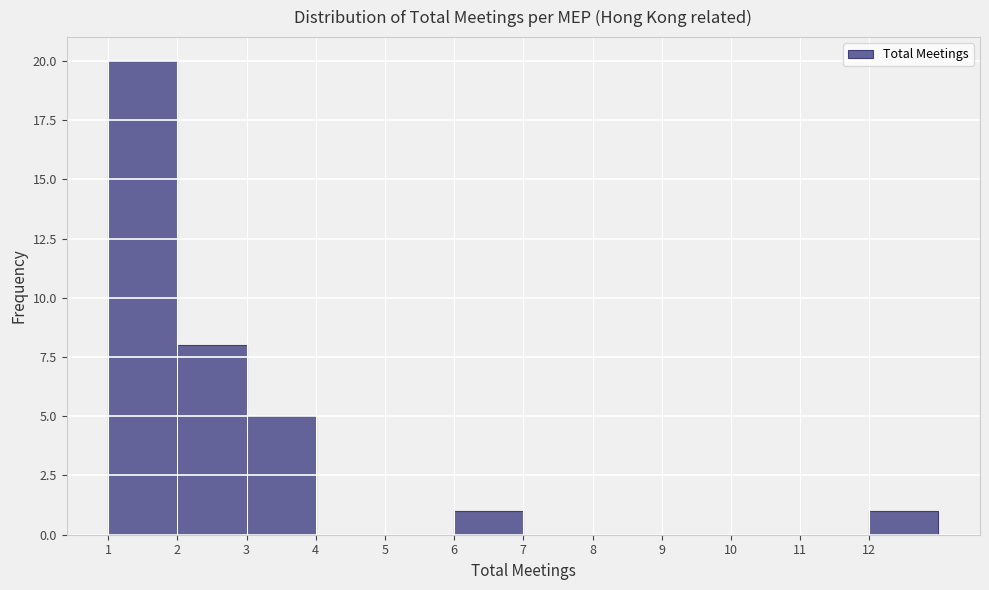

What is the height of the bar covering 1 to 2 on the x-axis? The values are not printed on the chart, so give them approximately, as read against the axis.

20